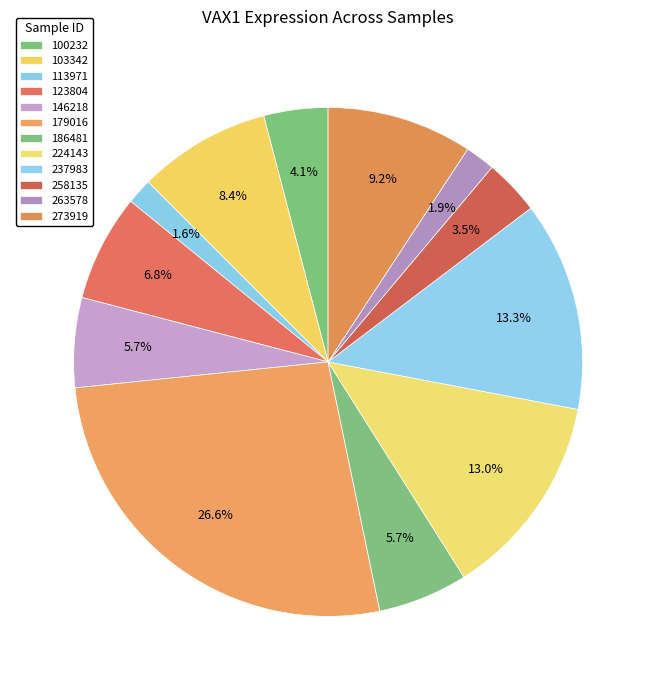

How many slices are in this pie chart?

12